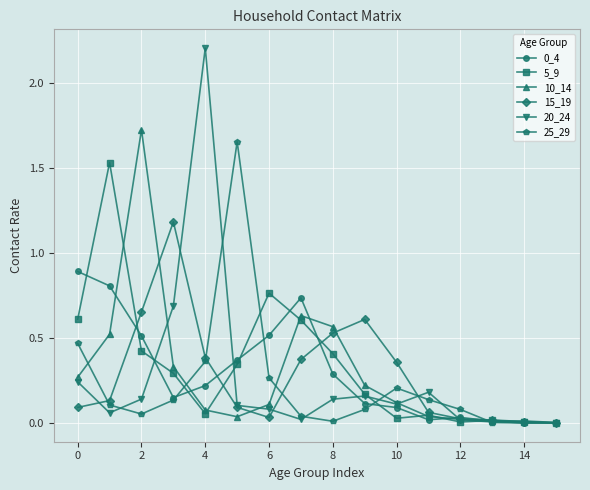

How many interior local valleys does the 25_29 series have?

3